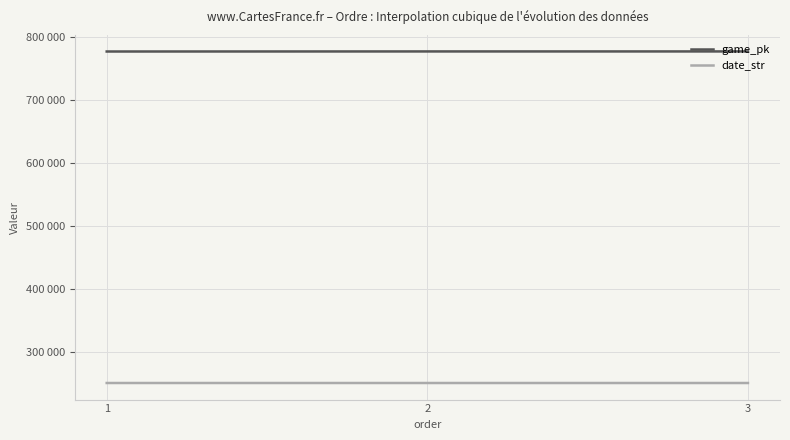

What are all the series names shown in the legend?

game_pk, date_str